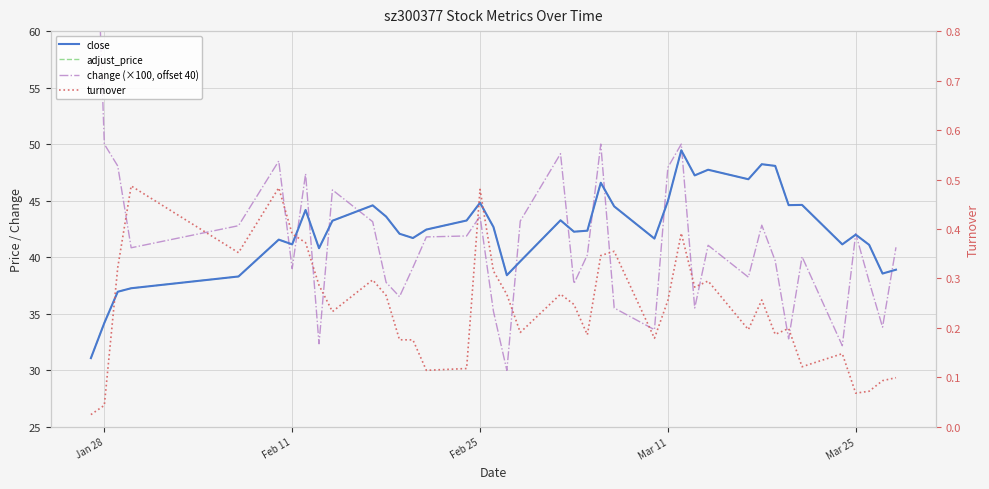

In change (×100, offset 40), how many points are higher than both neighbors (excluding endpoints)?

11